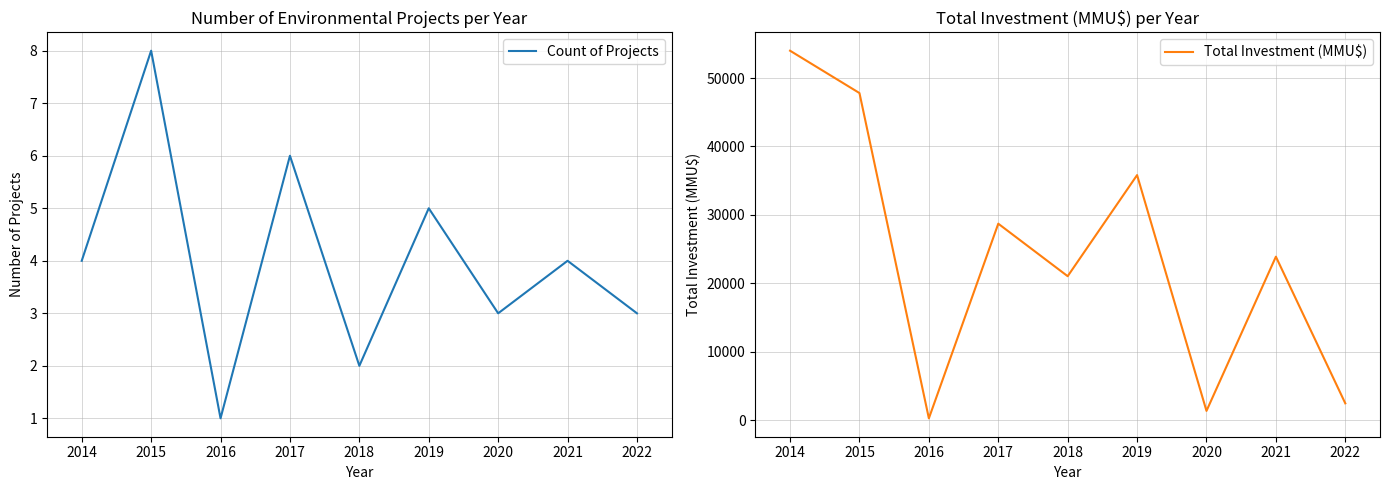

What is the highest value of the Count of Projects series?

8